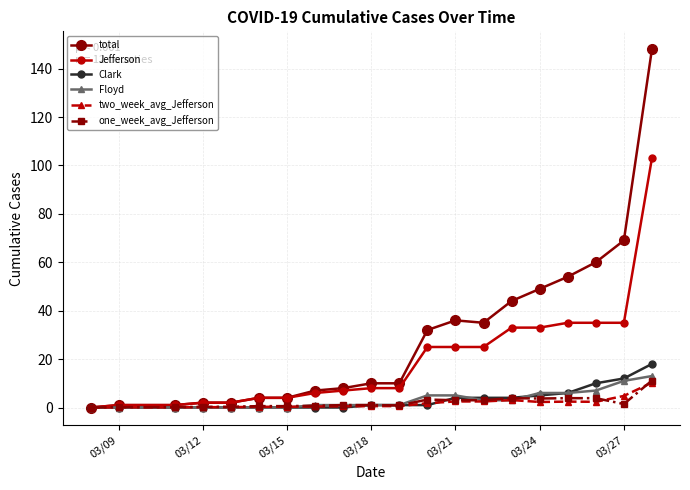

What is the maximum value shown in the chart?

148.0